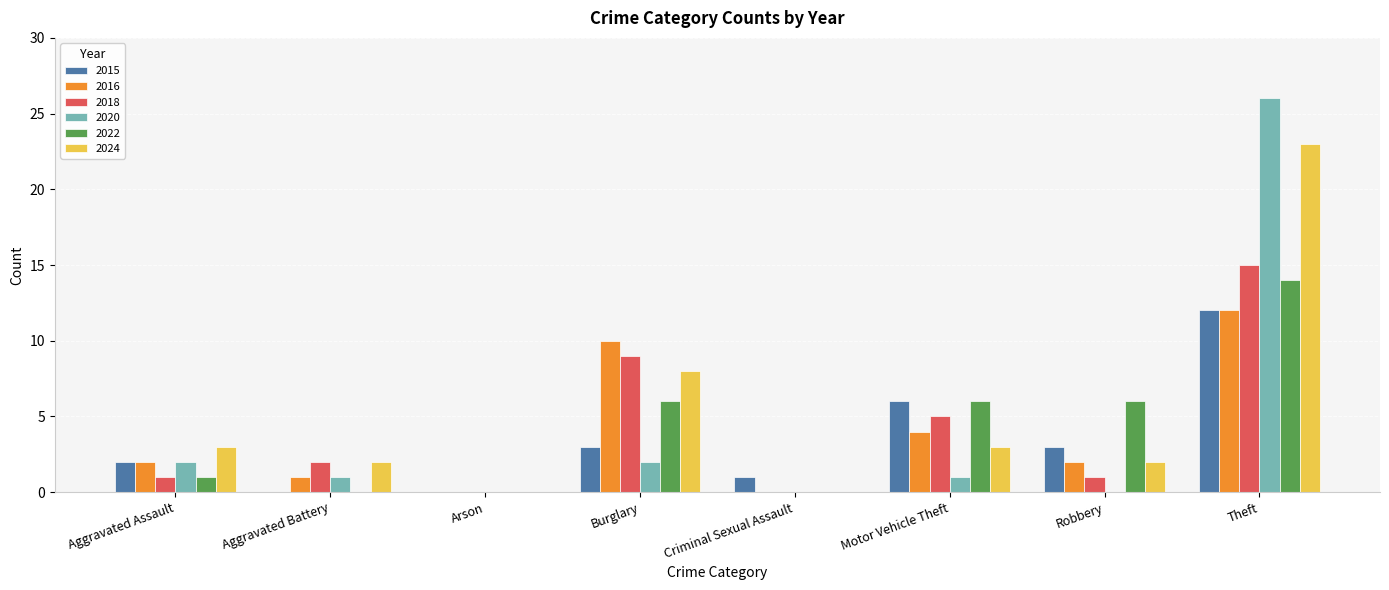

Which category has the highest value in the 2018 series?

Theft